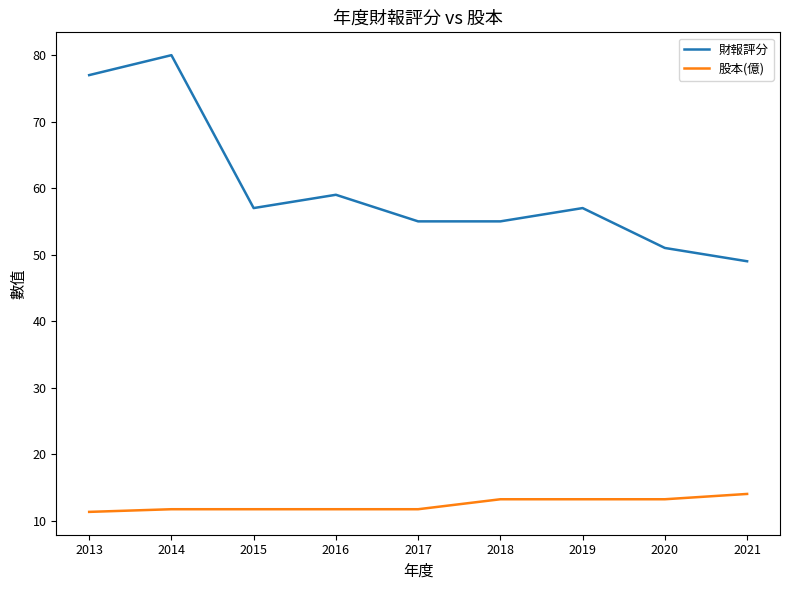

Read the 財報評分 value at 2014.

80.0